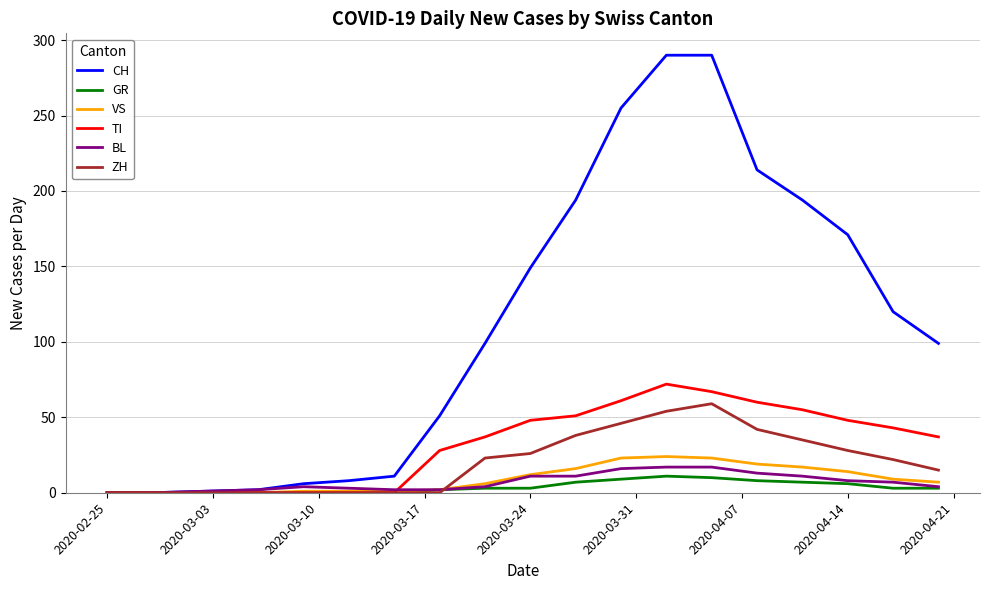

What is the maximum value shown in the chart?

290